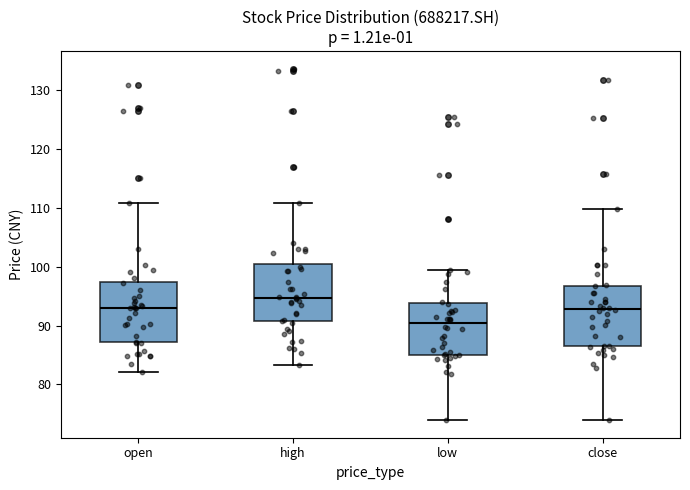

Where does the lower whisker of the box for low end on the y-axis? The values are not printed on the chart, so give them approximately, as read against the axis.

74